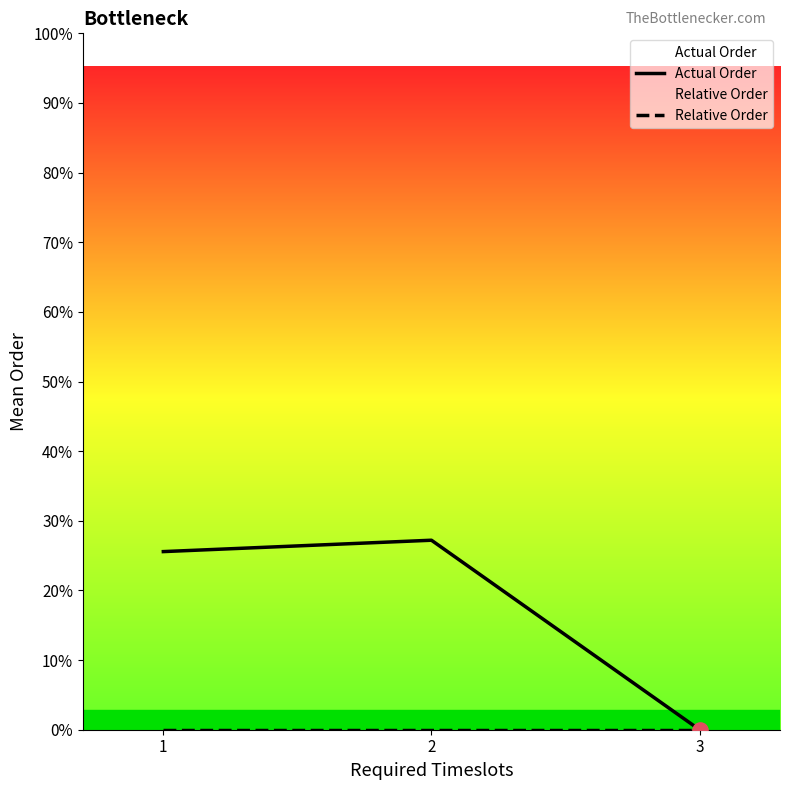

Which series has the largest Y range (max minus min)?

Actual Order